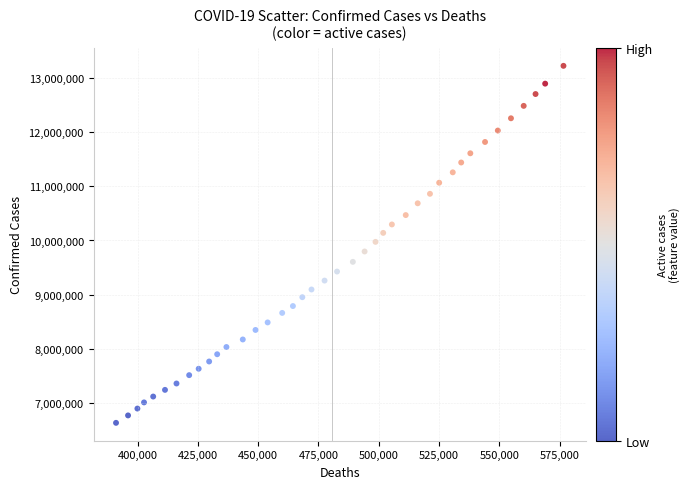

What is the range of X values (max minus min)?

185470